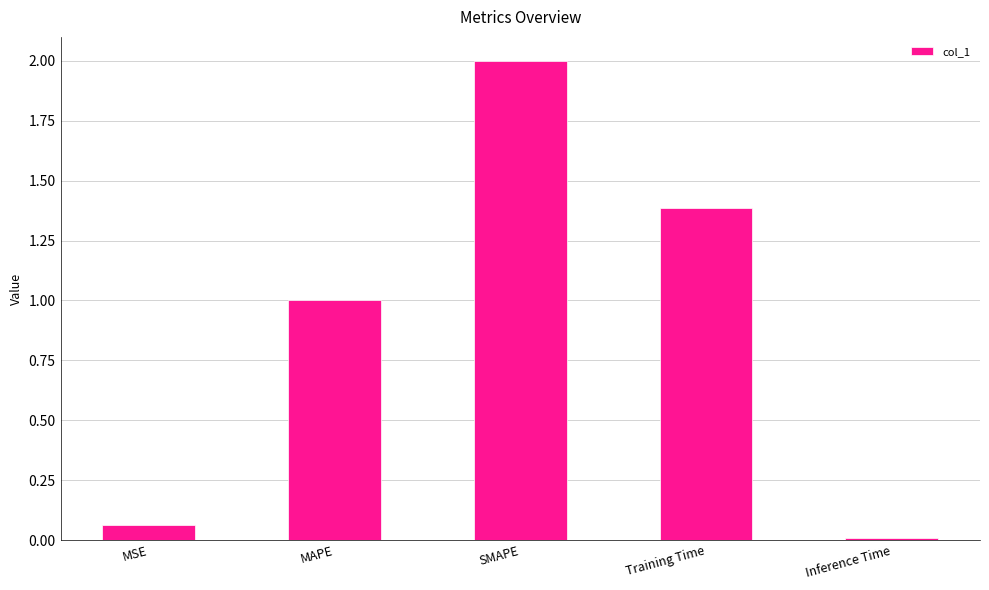

What is the change in value from MSE to Inference Time?

-0.1